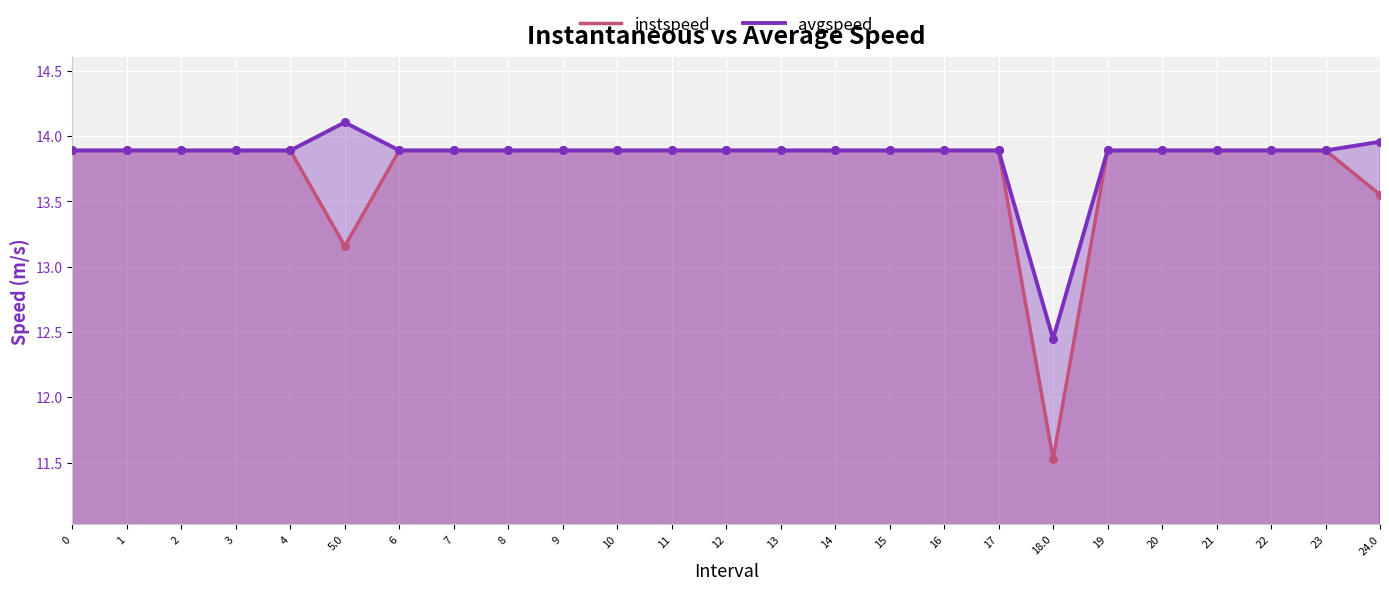

Which series contains the highest Y value?

avgspeed